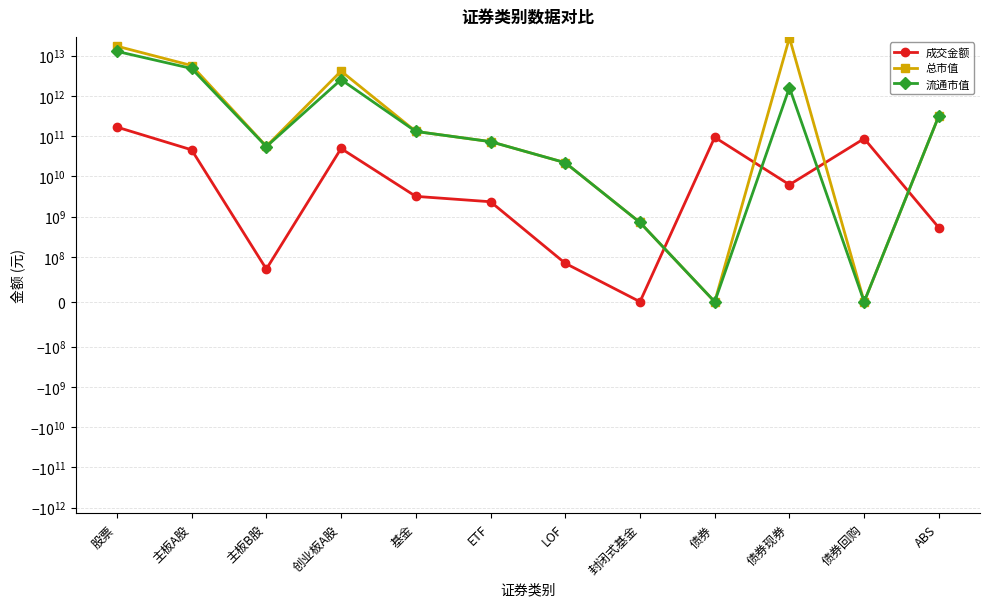

How many values in the 成交金额 series exceed 6228751214?

6